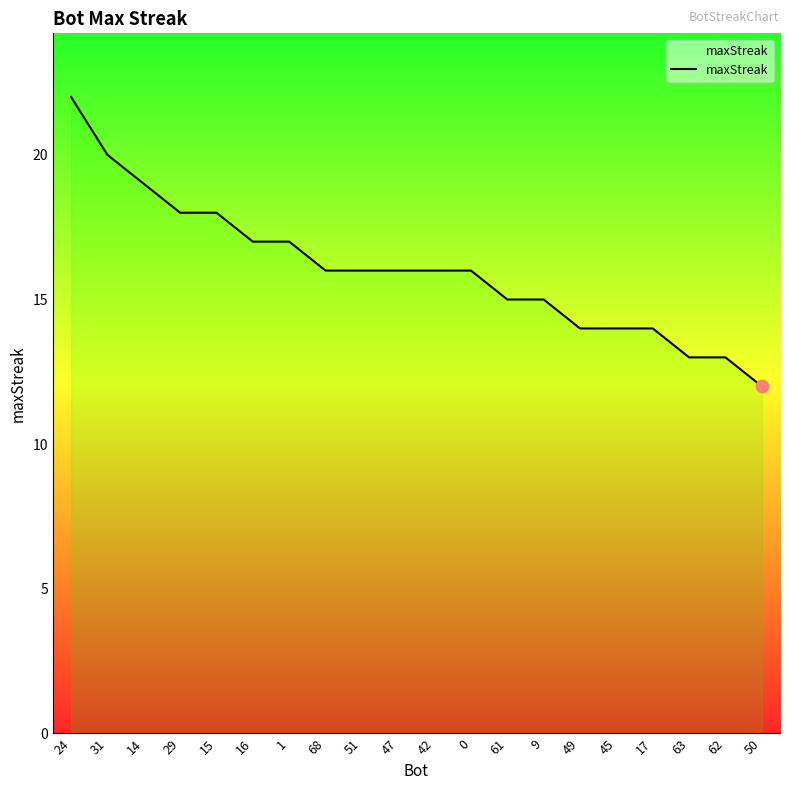

Which has a higher value, 49 or 1?

1